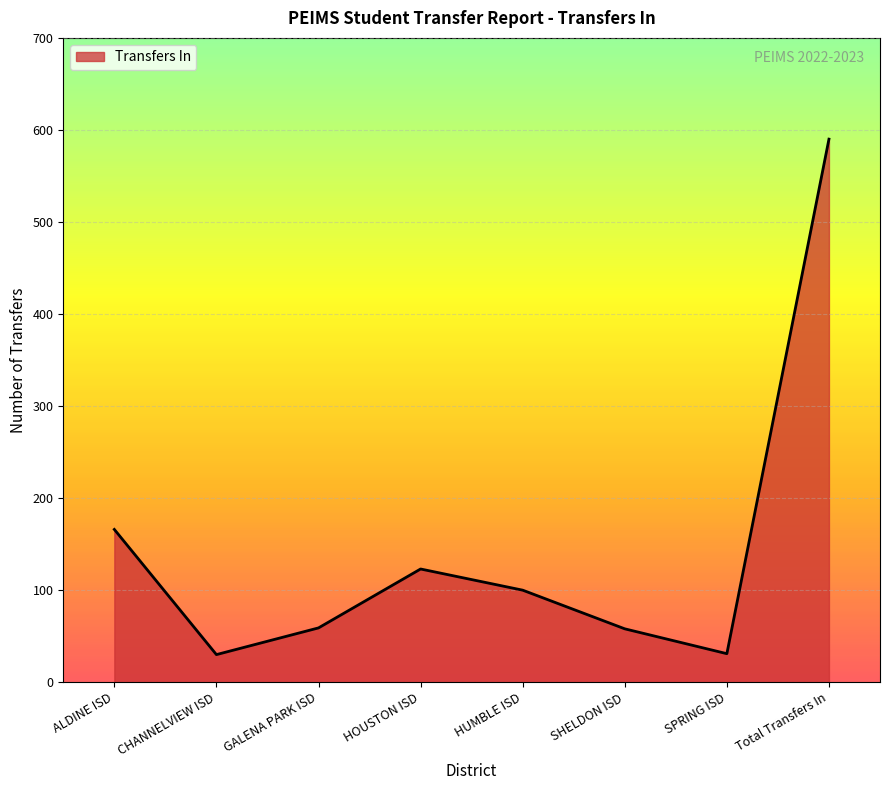

The value at SHELDON ISD is 58. True or false?

True